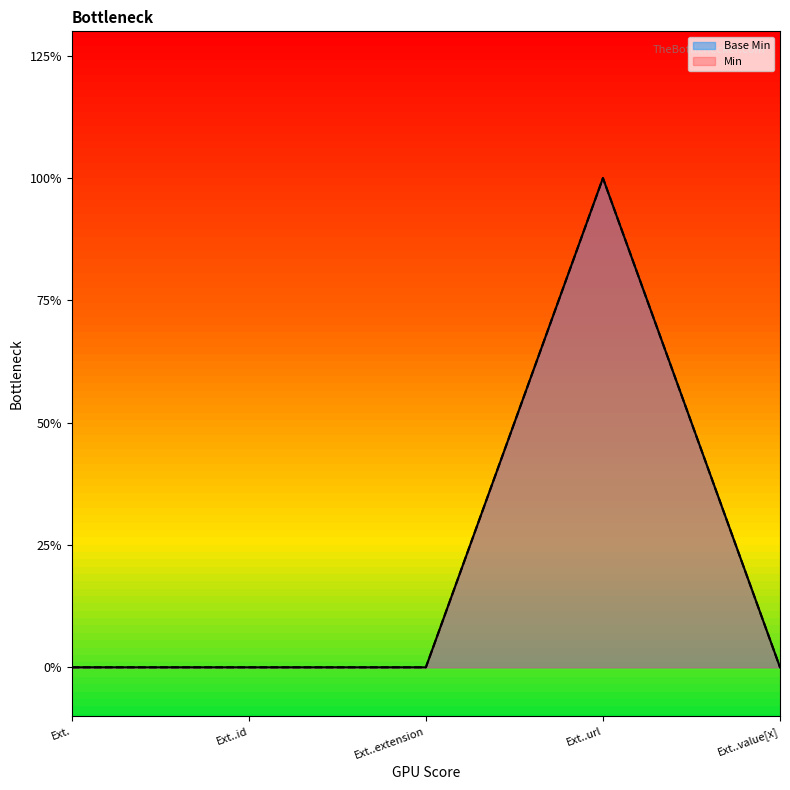

Rank the categories by value from lowest to highest.

Ext., Ext..id, Ext..extension, Ext..value[x], Ext..url